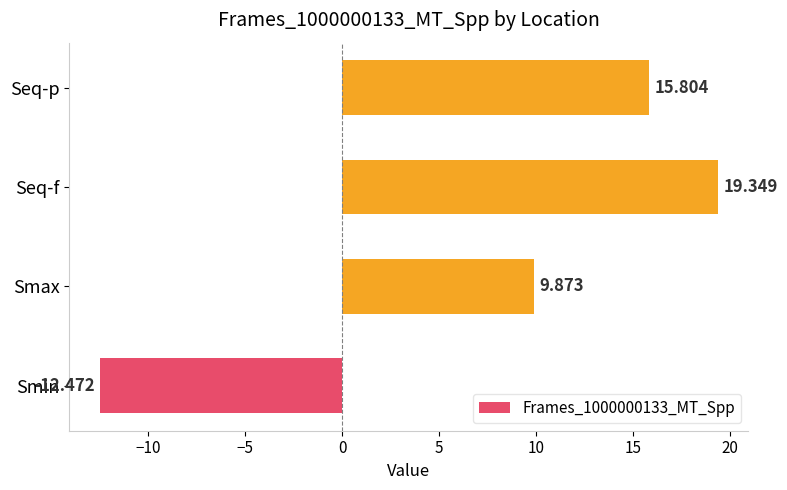

Between Smin and Seq-f, which is larger?

Seq-f